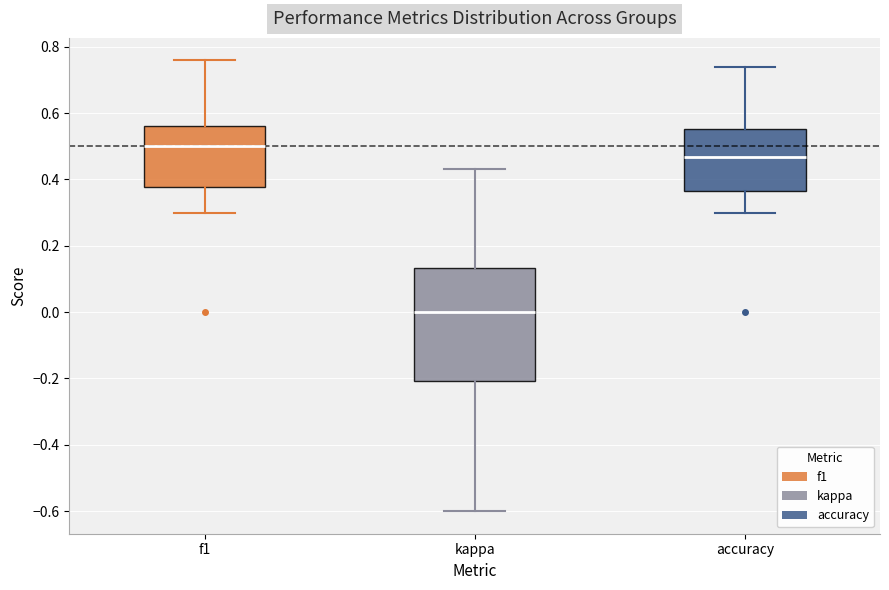

Where does the median line of the box for f1 sit on the y-axis? The values are not printed on the chart, so give them approximately, as read against the axis.

0.50